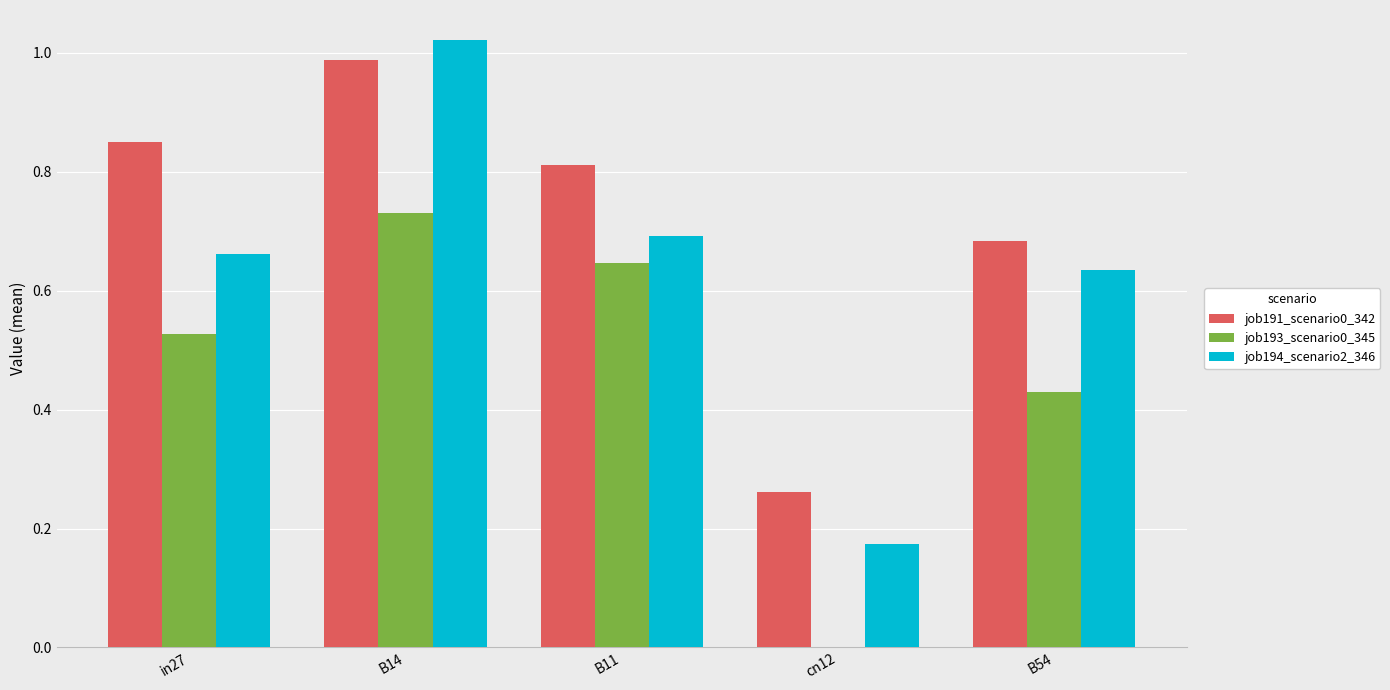

Are the bars grouped side by side (vs. stacked)?

Yes